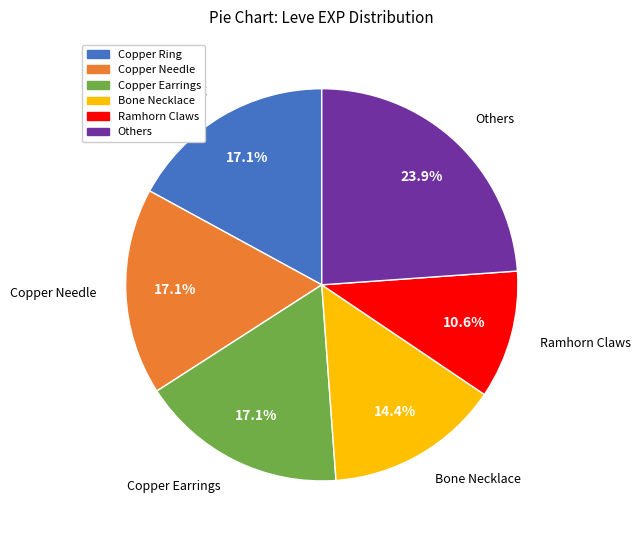

True or false: Copper Ring accounts for 12% of the total.

False